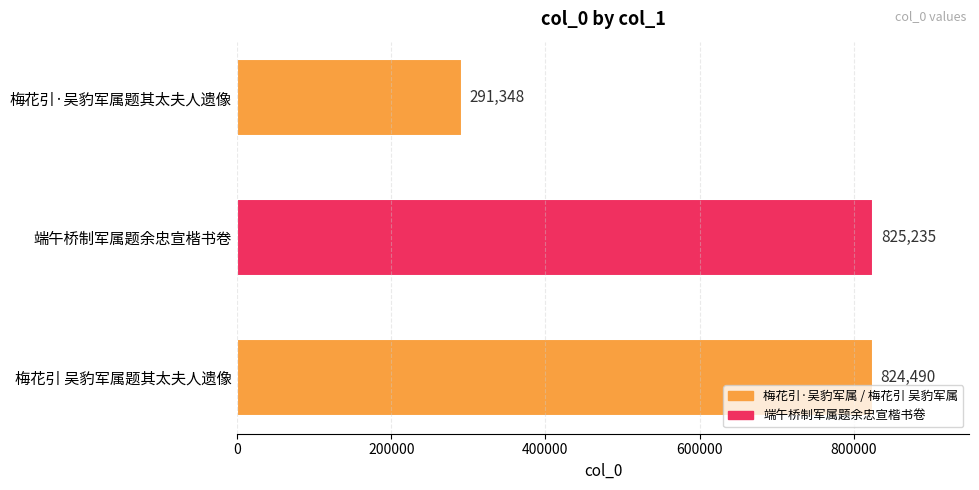

Reading top to bottom, what are all the values shown in this chart?

291348	825235	824490